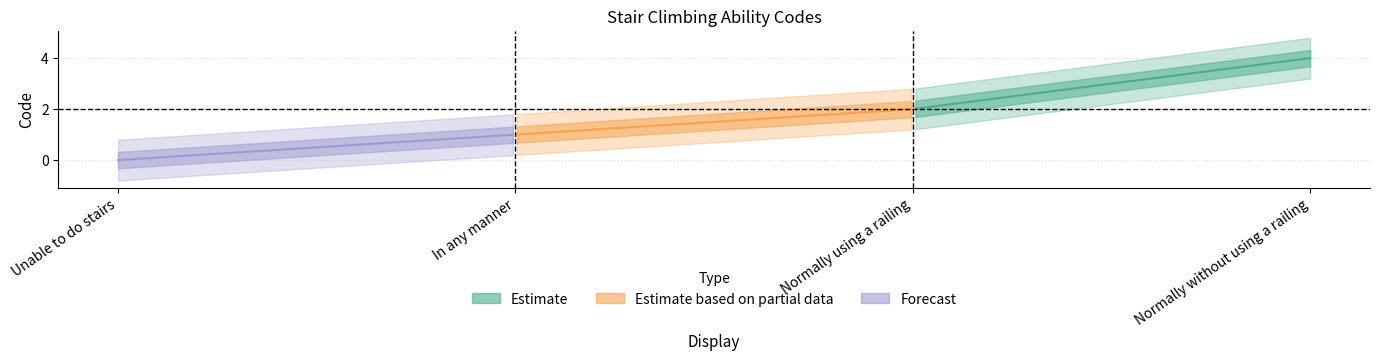

Rank the categories by value from highest to lowest.

Normally without using a railing, Normally using a railing, In any manner, Unable to do stairs